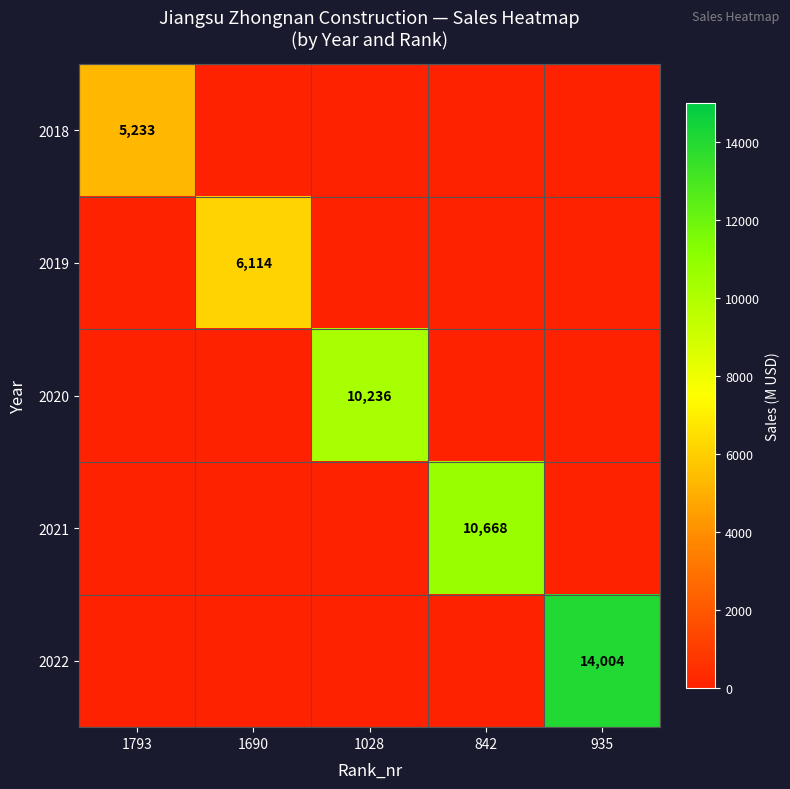

True or false: 2020 has a value of 10236 at 1028.

True